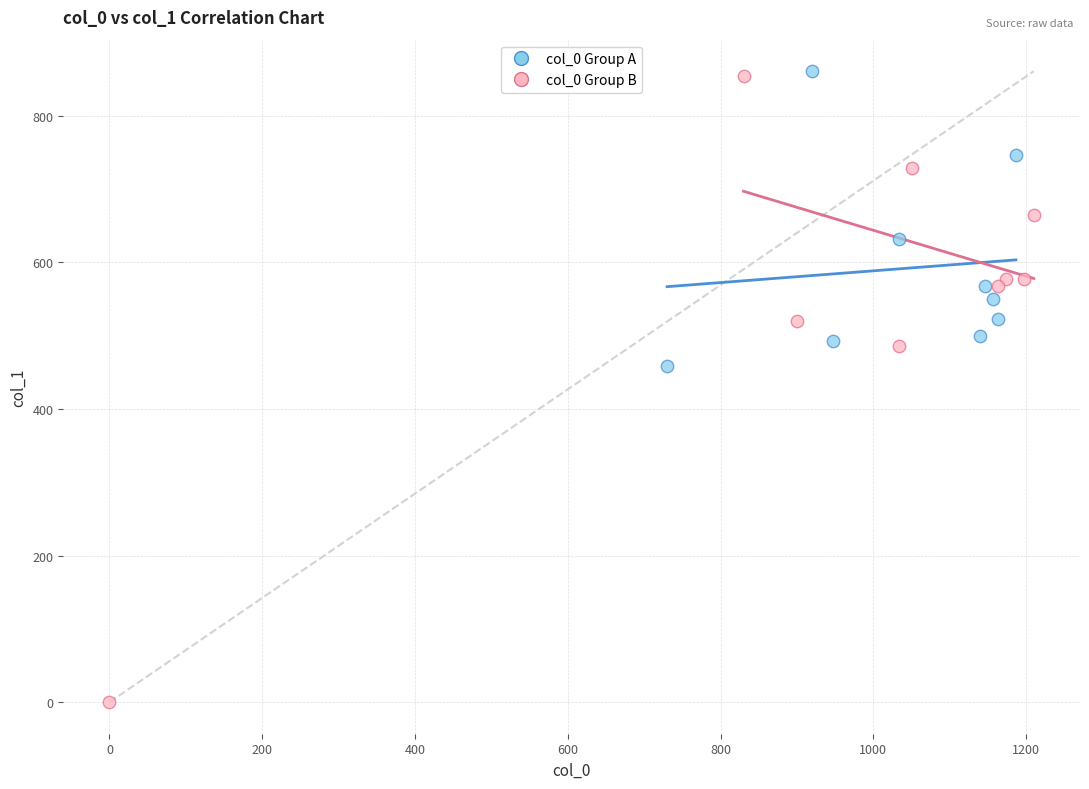

Which series has the widest spread of Y values?

col_0 Group B